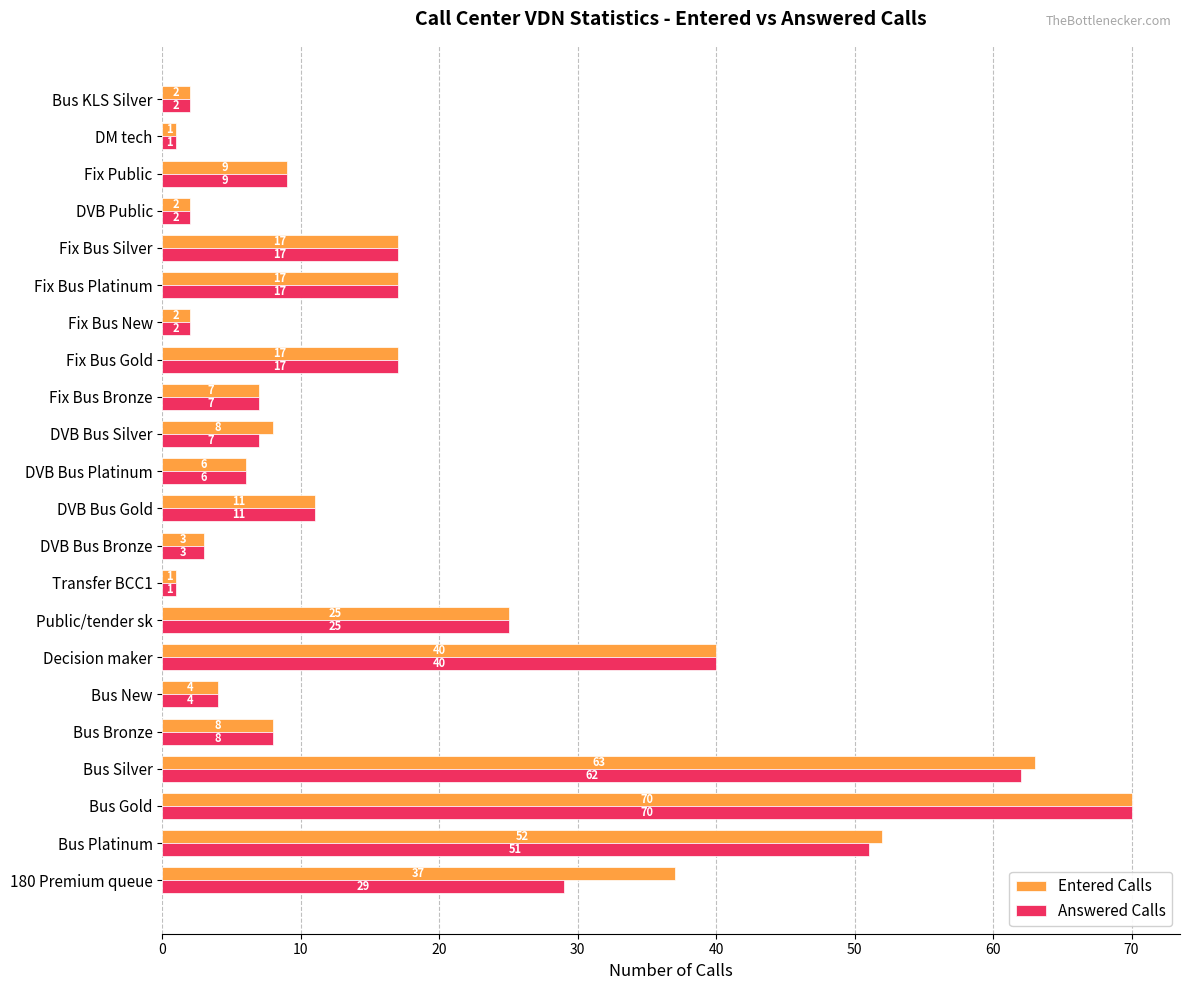

What is the sum of all Answered Calls values?

391